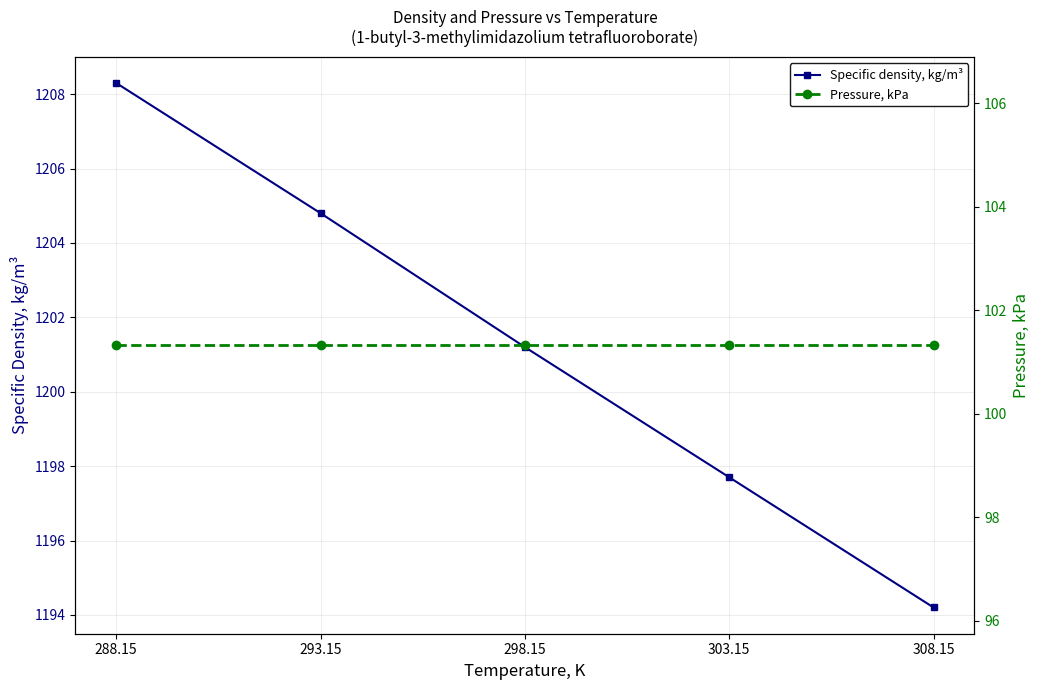

Is the value of Pressure, kPa at 298.15 greater than the value of Specific density, kg/m³ at 293.15?

No